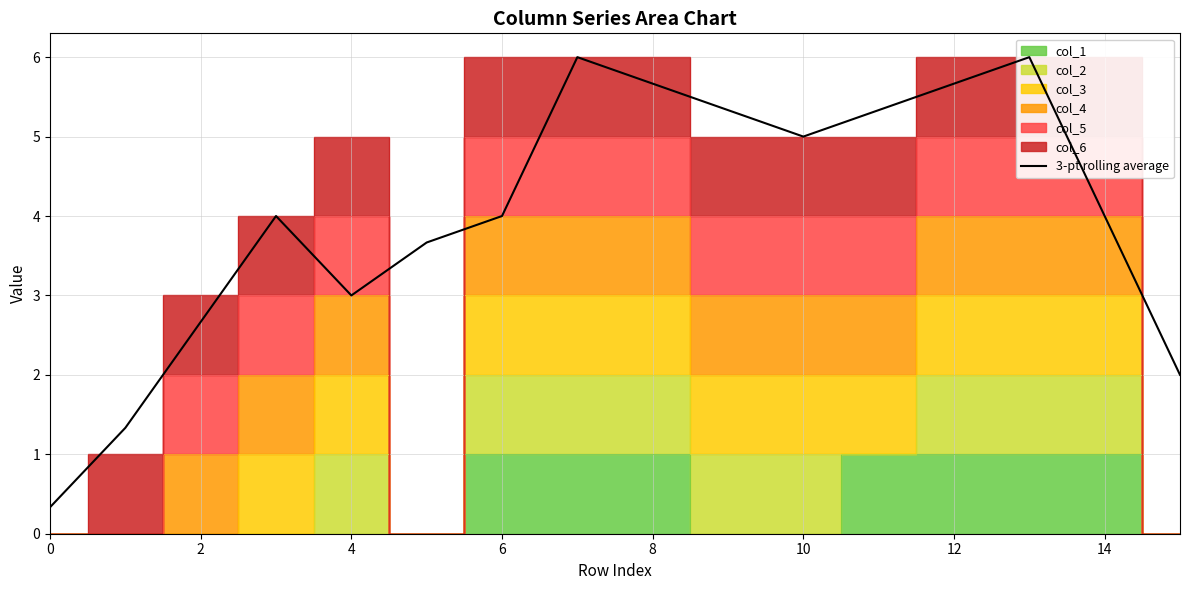

What is the value of the 1st point from the left?

0.3